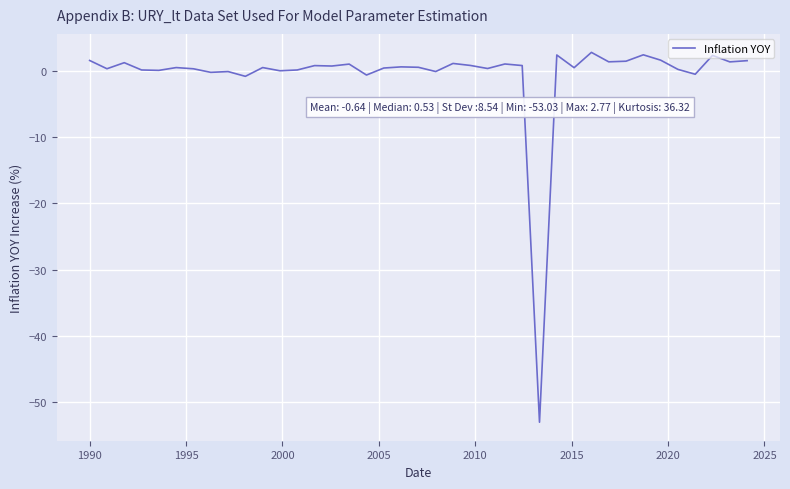

What is the difference between the maximum and minimum values?

55.8